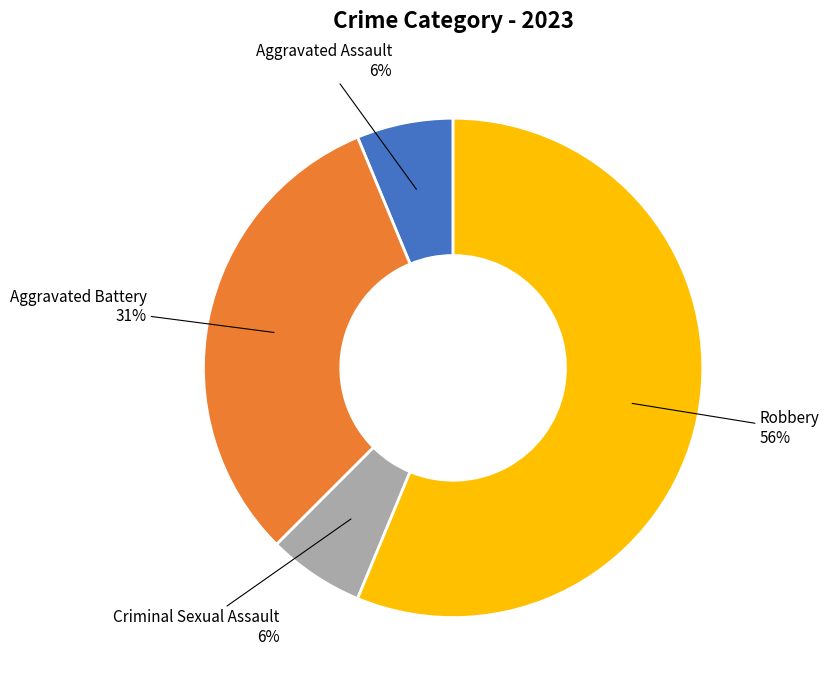

Is there a majority slice in this chart?

Yes